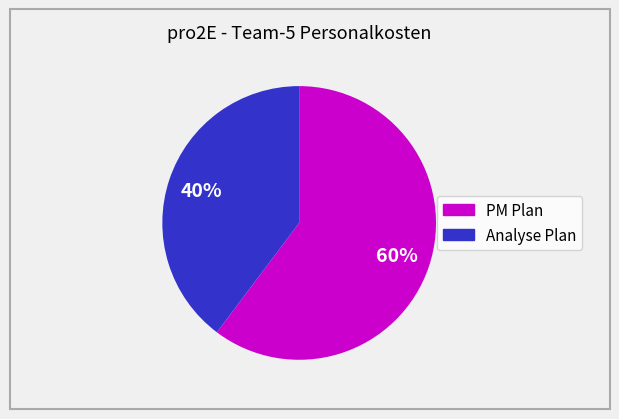

To the nearest percent, what is the average slice percentage?

50%